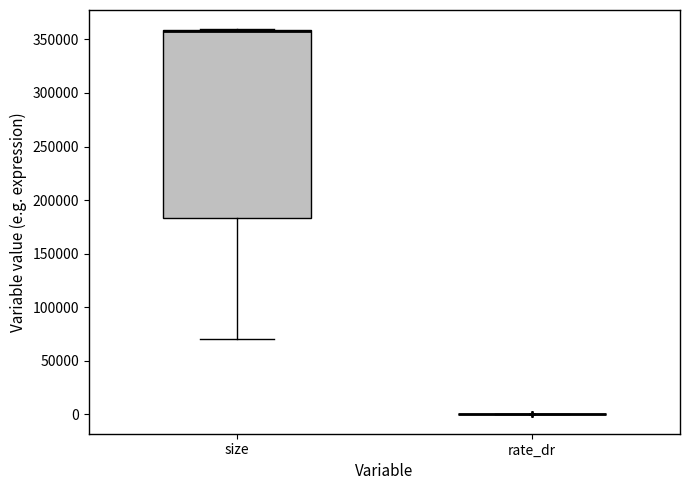

Reading left to right, transcribe this box plot: for each box, give where its median line is, the range the box spans, and where its two whiskers end, as read against the y-axis. The values are not printed on the chart, so give them approximately, as read against the axis.

size: median 360000 (drawn on the box's upper edge), box 185000 to 360000, whiskers 70000 to 360000
rate_dr: box collapsed to a line at 0, whiskers 0 to 0